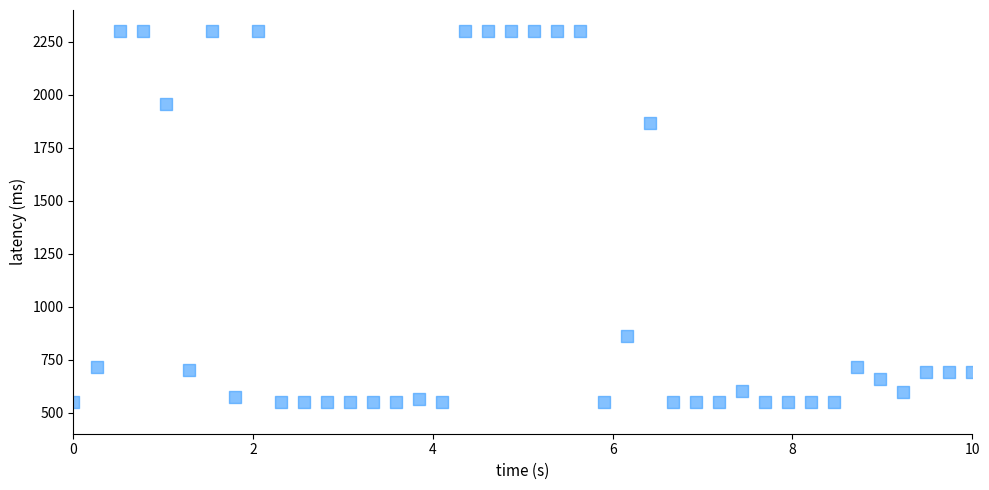

What is the range of X values (max minus min)?

10.0